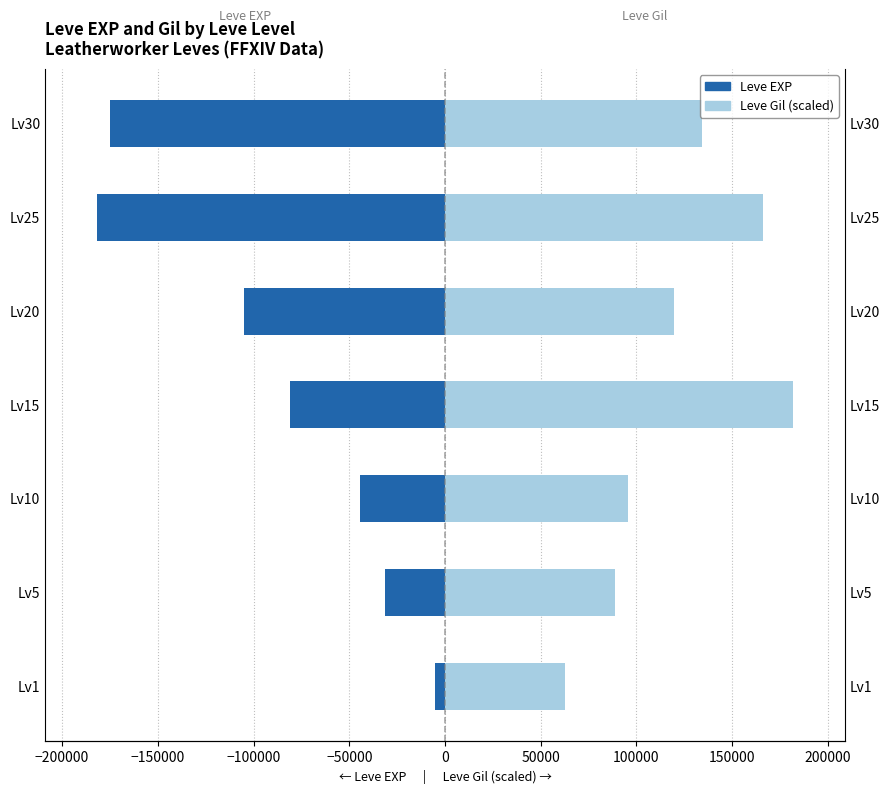

How many groups of bars are there?

7